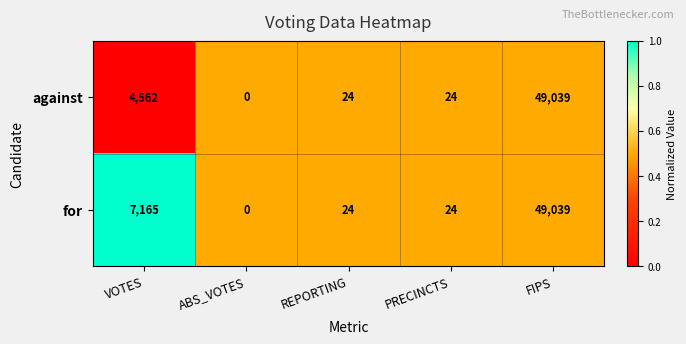

True or false: for has a value of 11078 at VOTES.

False